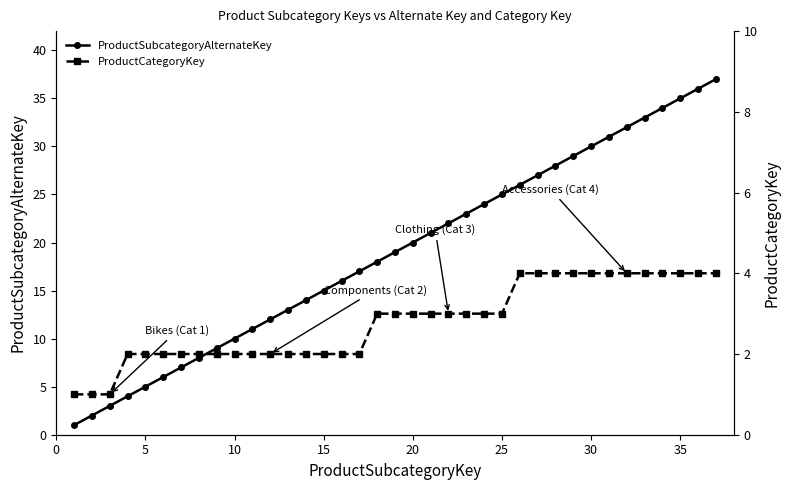

Reading left to right, what are all the values shown in this chart?

ProductSubcategoryAlternateKey: 1	2	3	4	5	6	7	8	9	10	11	12	13	14	15	16	17	18	19	20	21	22	23	24	25	26	27	28	29	30	31	32	33	34	35	36	37
ProductCategoryKey: 1	1	1	2	2	2	2	2	2	2	2	2	2	2	2	2	2	3	3	3	3	3	3	3	3	4	4	4	4	4	4	4	4	4	4	4	4